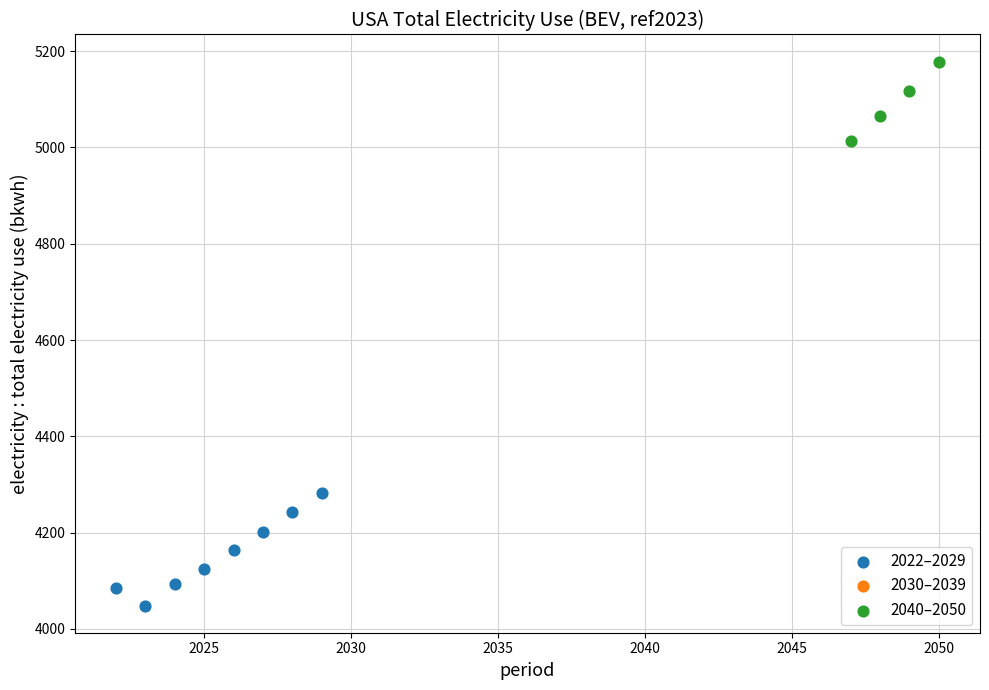

Which series contains the lowest Y value?

2022–2029